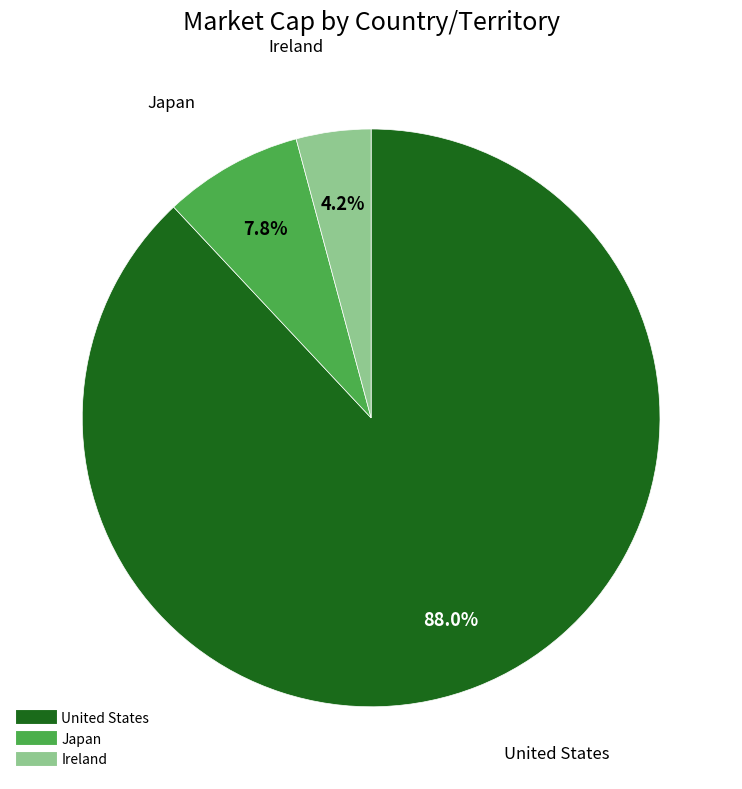

Is there a majority slice in this chart?

Yes